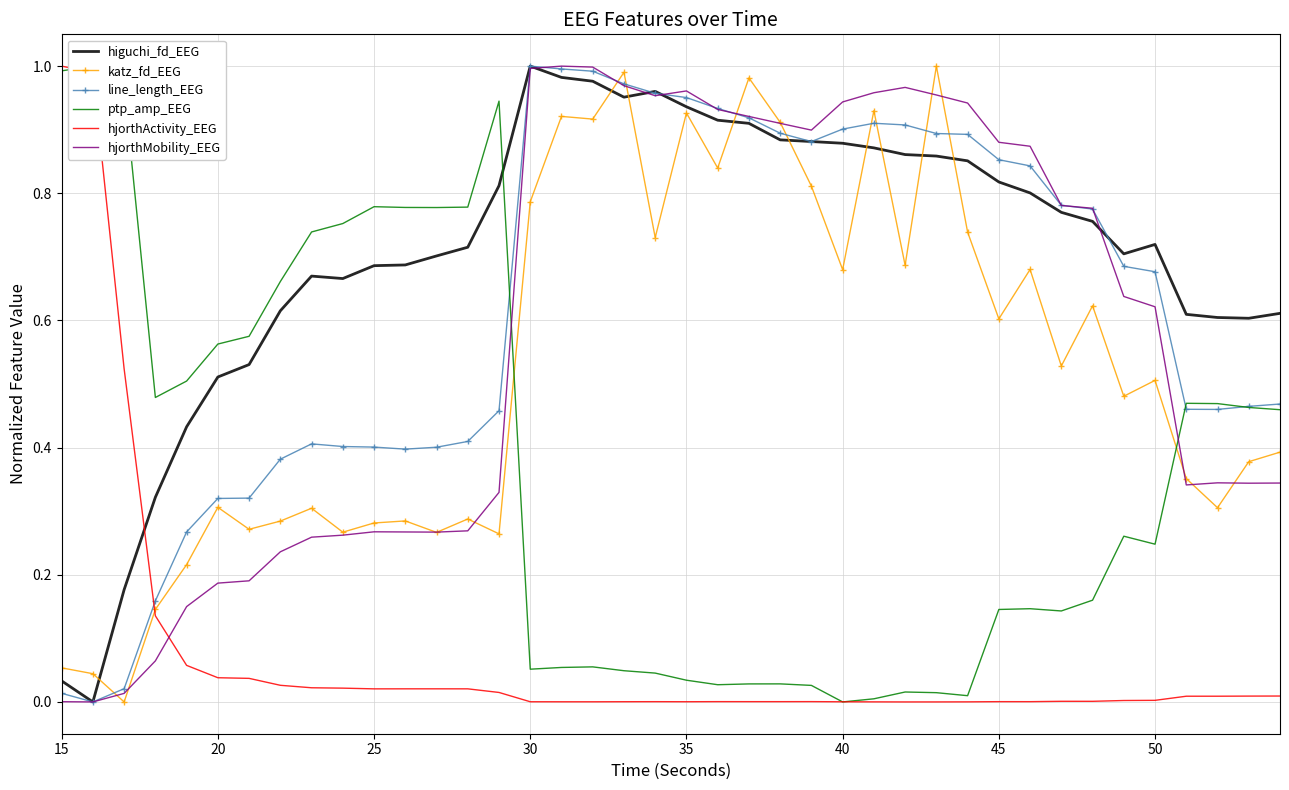

In line_length_EEG, how many points are lower than both neighbors (excluding endpoints)?

4